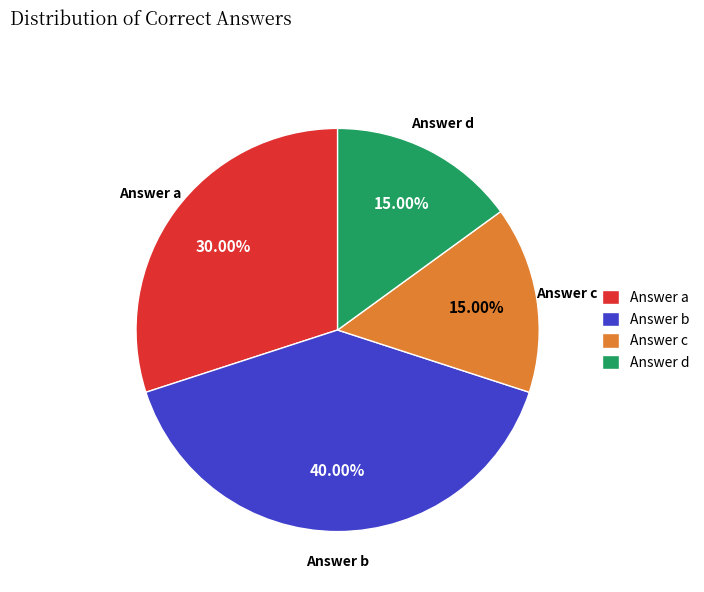

Is Answer d the majority of the pie?

No